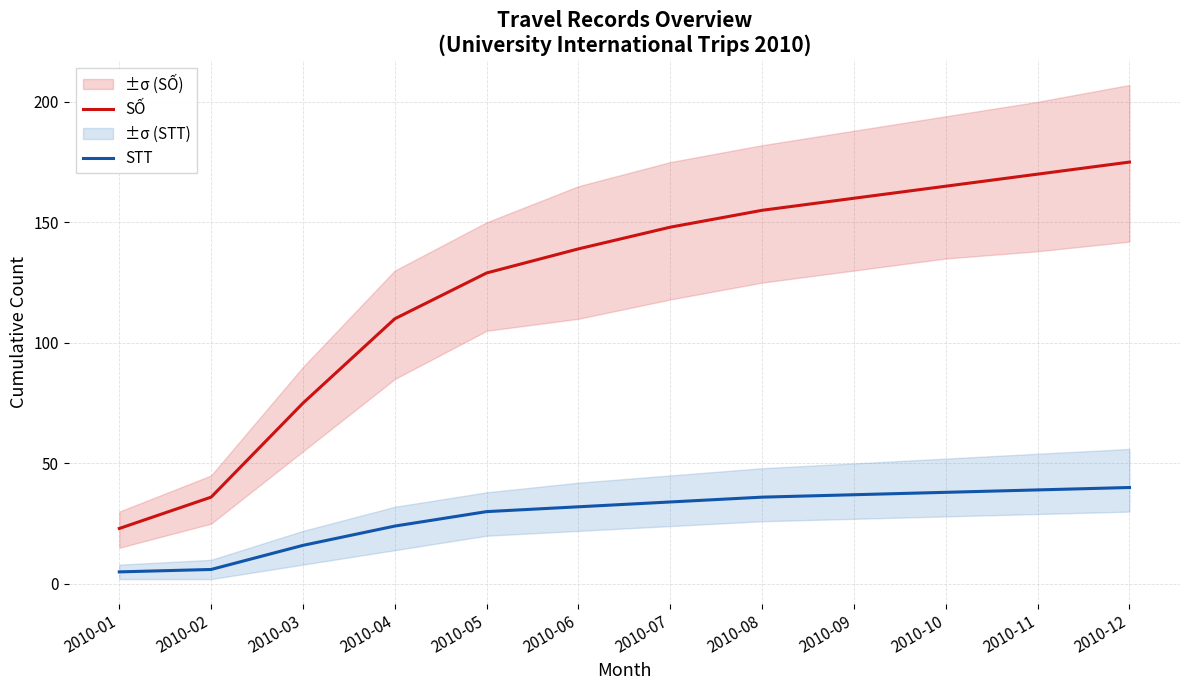

True or false: STT and SỐ intersect in this chart.

False